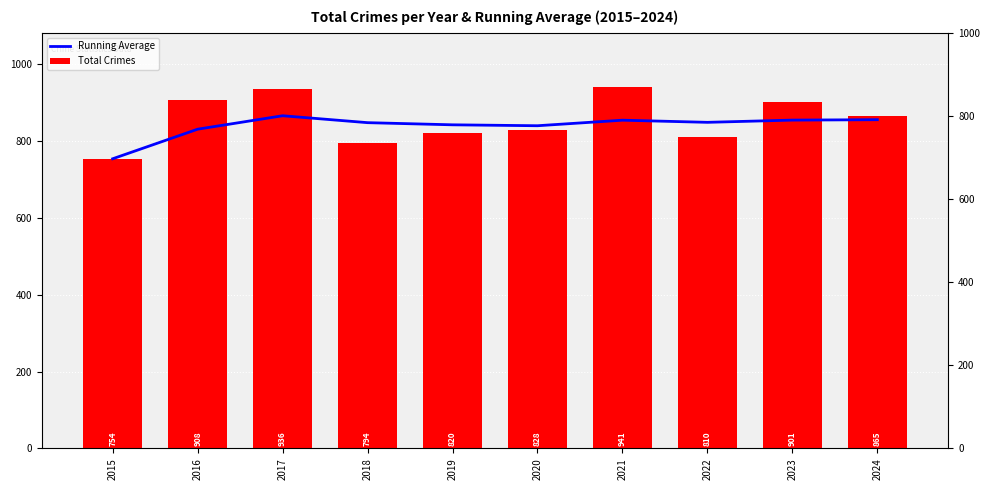

At which label is Running Average closest to 810?

2016